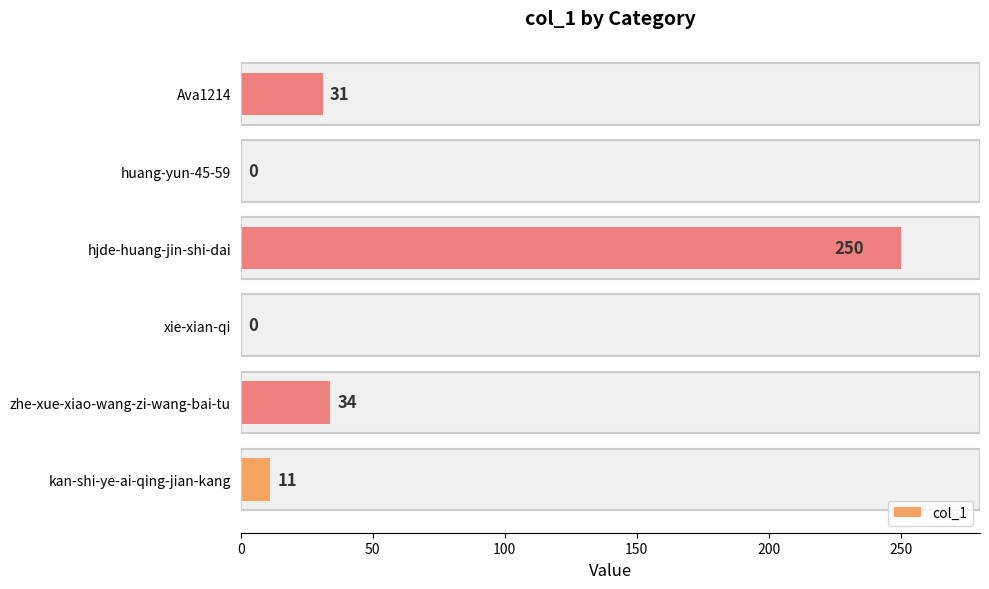

What is the value of the 1st bar from the left?

11